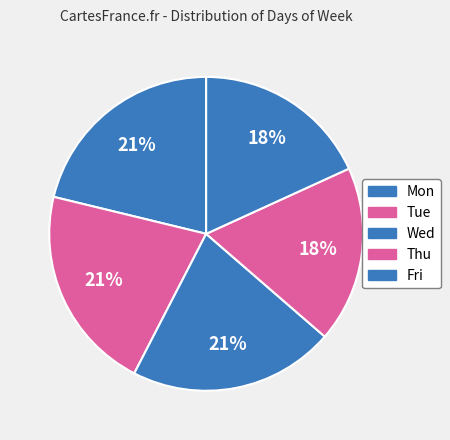

Count the number of slices in the pie.

5